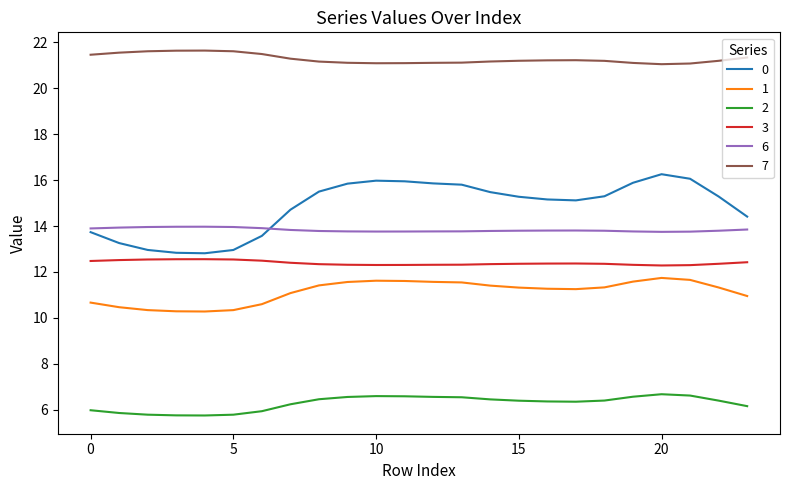

At how many categories does at least one series exceed 16?

24